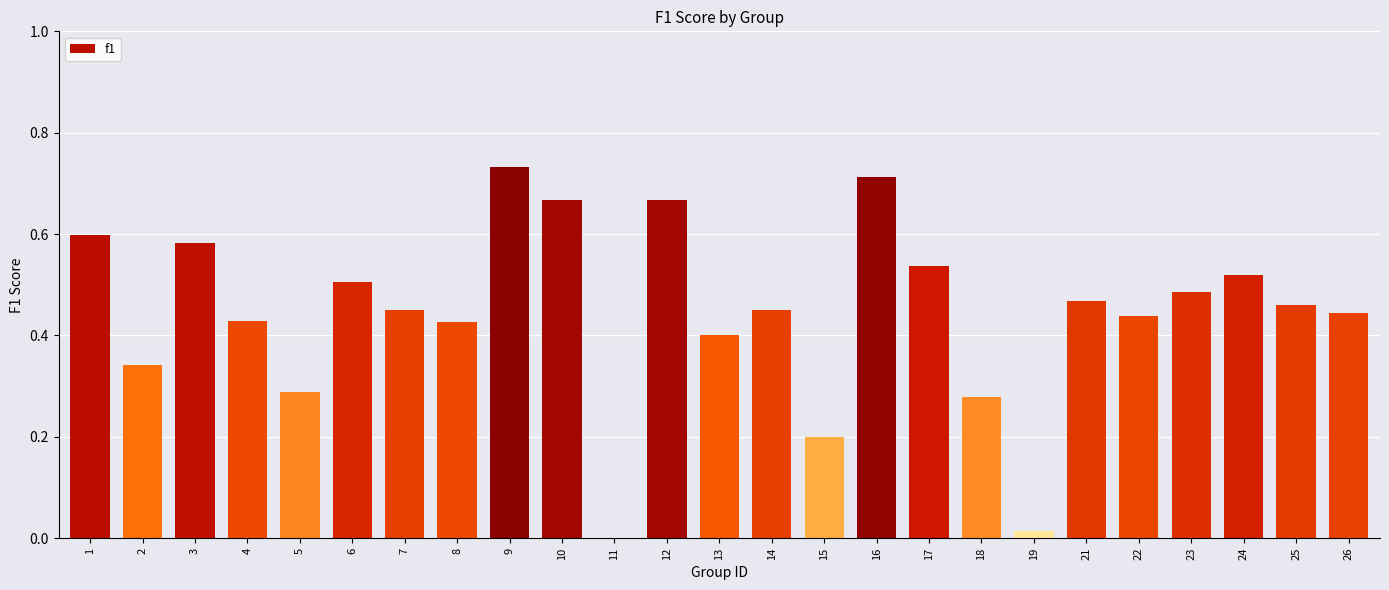

What is the sum of all values?

11.1